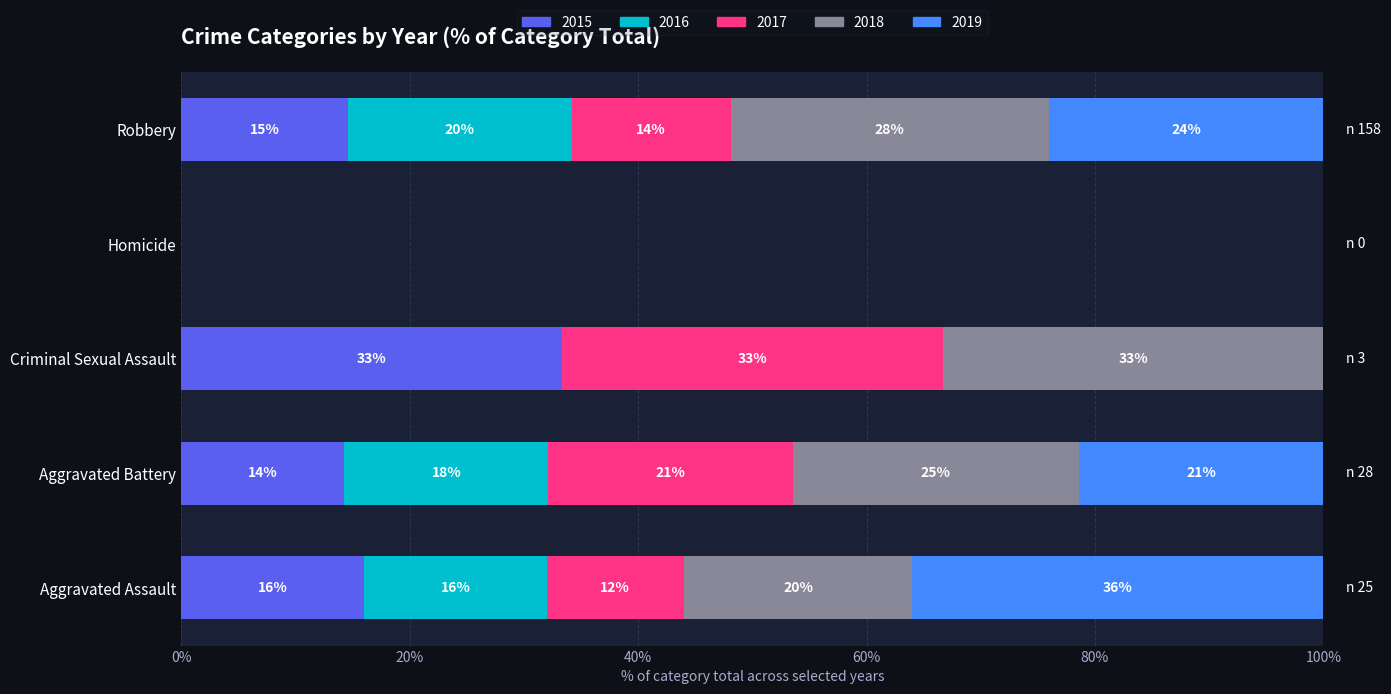

Between Homicide and Criminal Sexual Assault, which is larger?

Criminal Sexual Assault